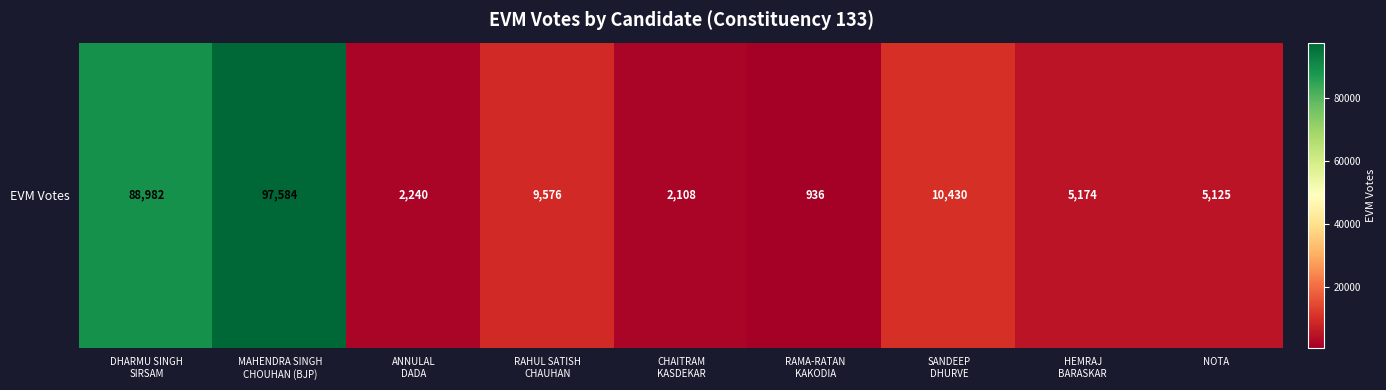

What is the difference between the maximum and minimum values?

96648